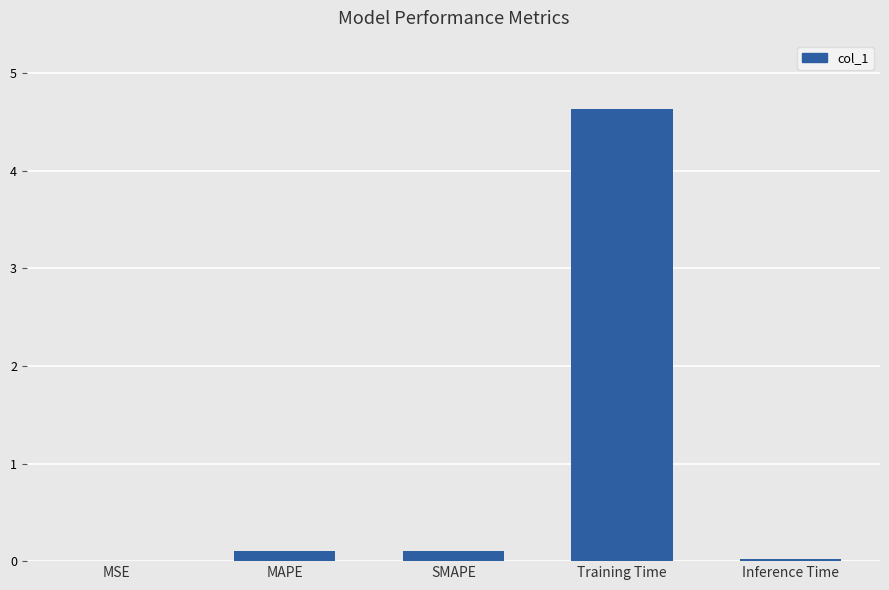

Read the value at Training Time.

4.6